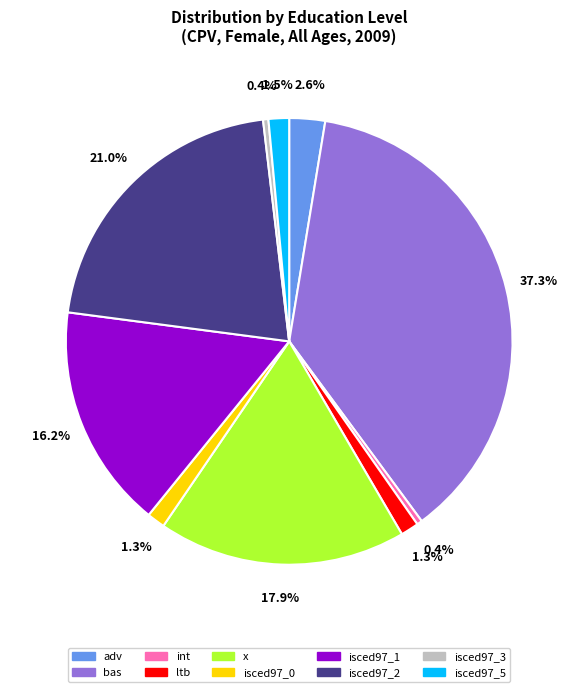

Is there any slice that represents more than half of the pie?

No